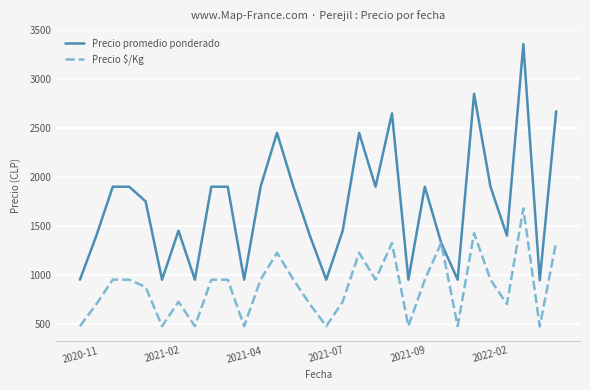

What is the sum of all Precio $/Kg values?

26311